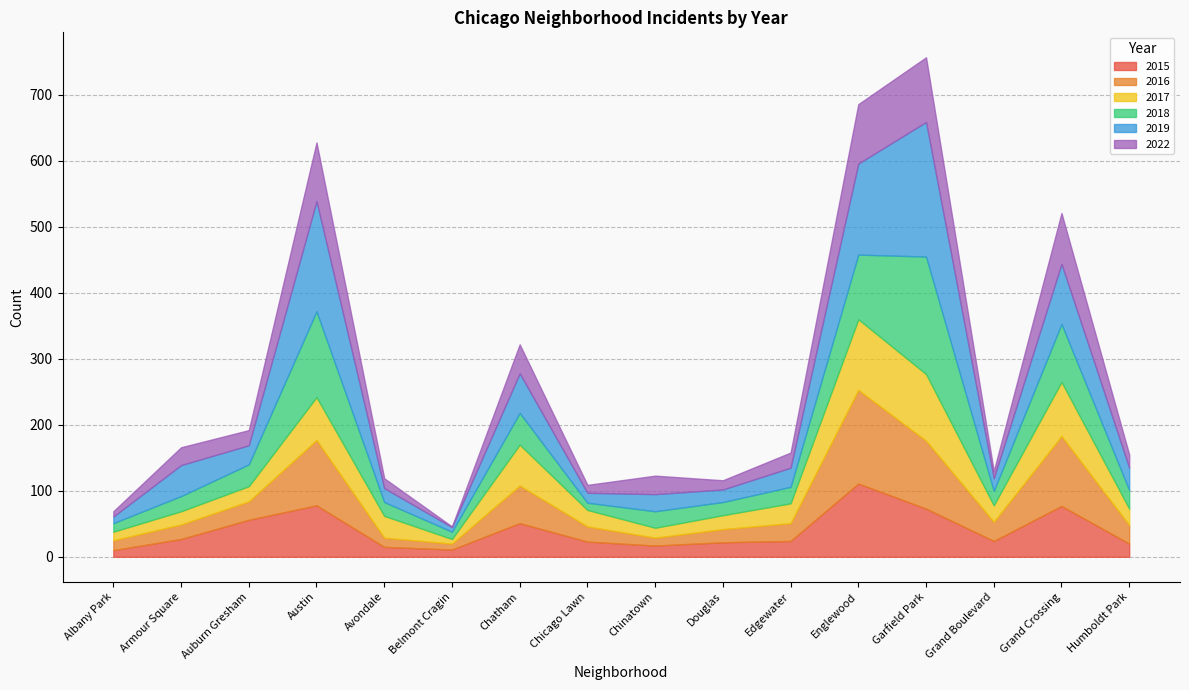

True or false: 2019 has a value of 91 at Grand Crossing.

True